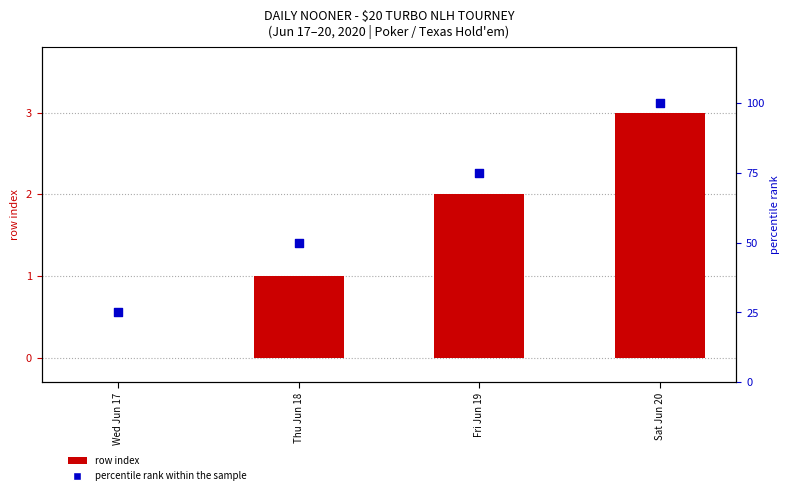

At how many categories does at least one series exceed 65?

2